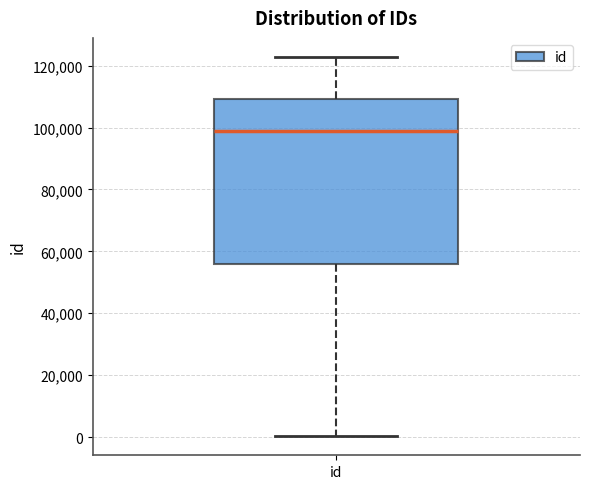

Transcribe this box plot: give where the median line is, the range the box spans, and where the two whiskers end, as read against the y-axis. The values are not printed on the chart, so give them approximately, as read against the axis.

median 98000, box 56000 to 110000, whiskers 0 to 122000